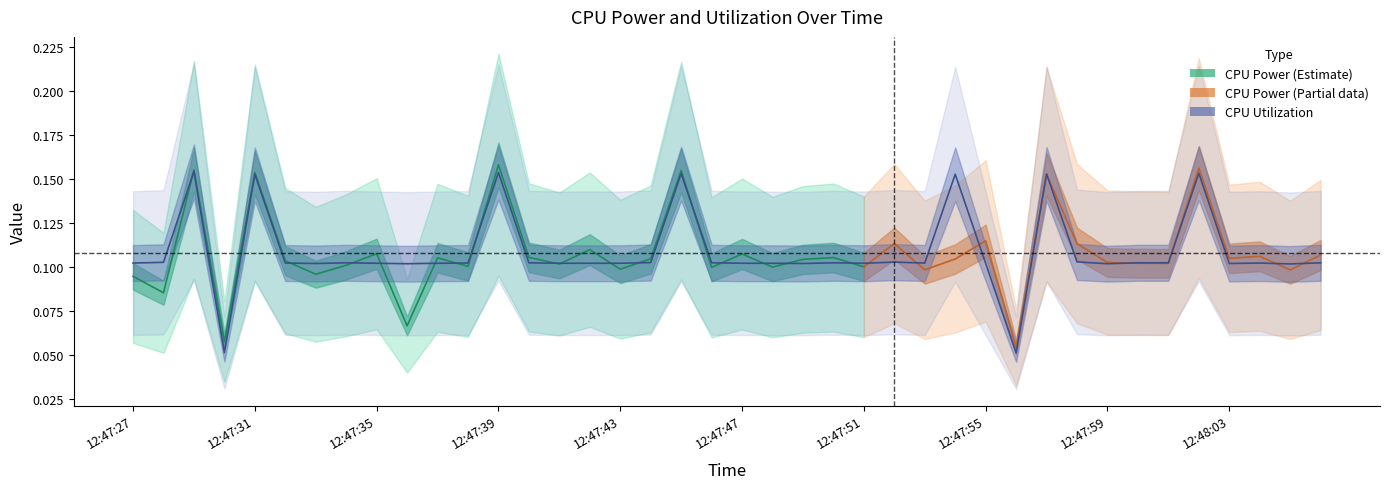

The chart shows a value of 0.1 at 12:47:38. True or false?

True